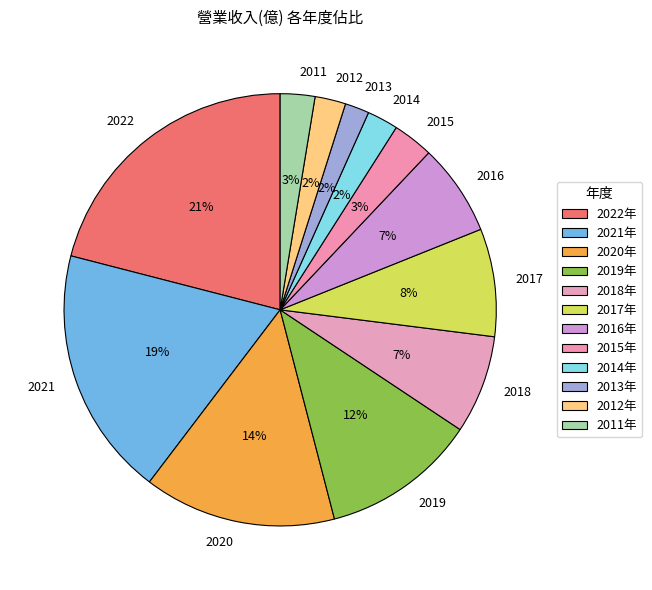

How many segments does this pie chart have?

12